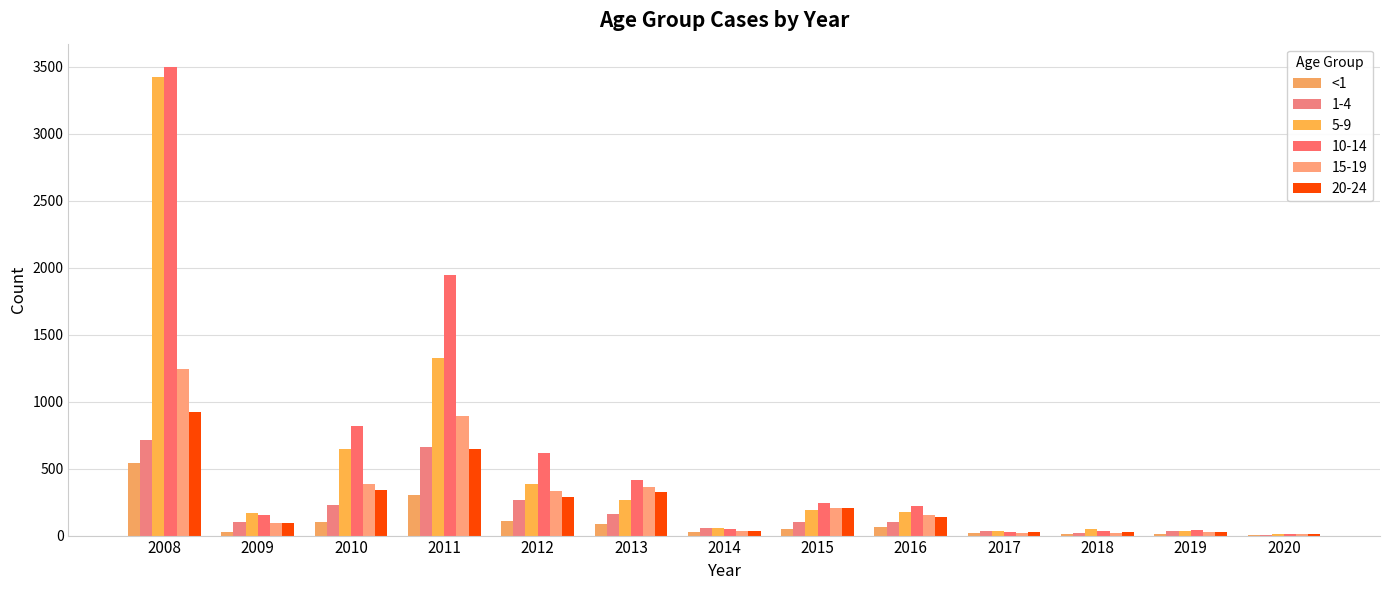

At which category does the chart reach its minimum across all series?

2020